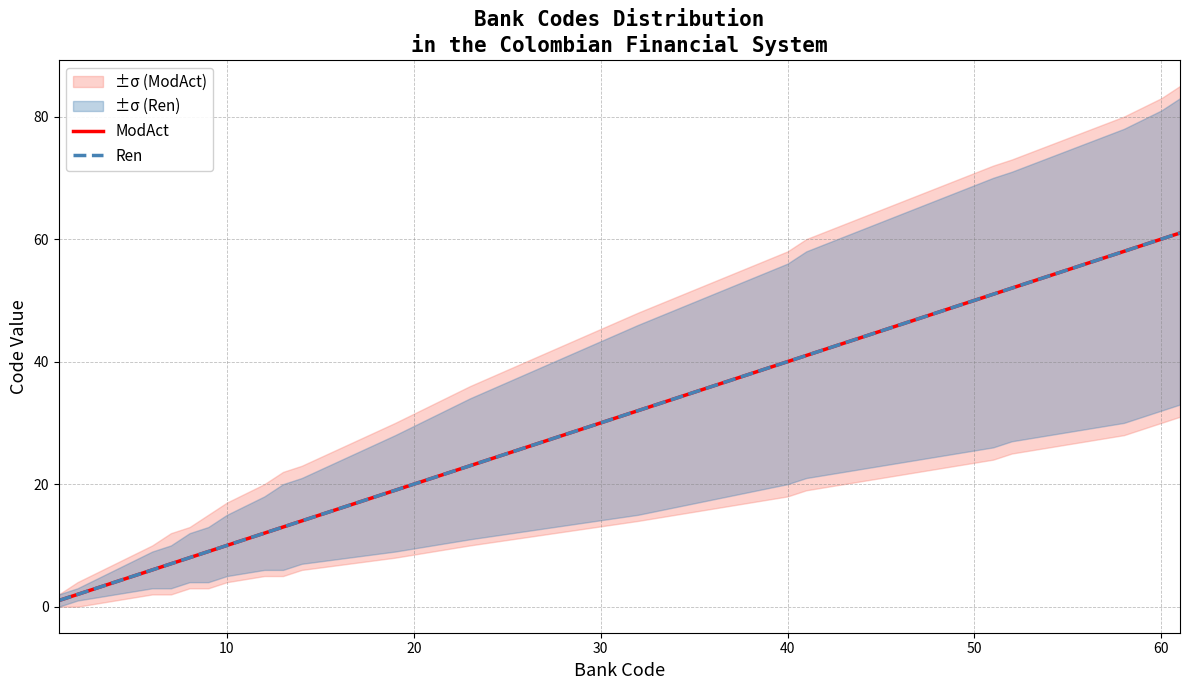

What is the average value of the ModAct series?

26